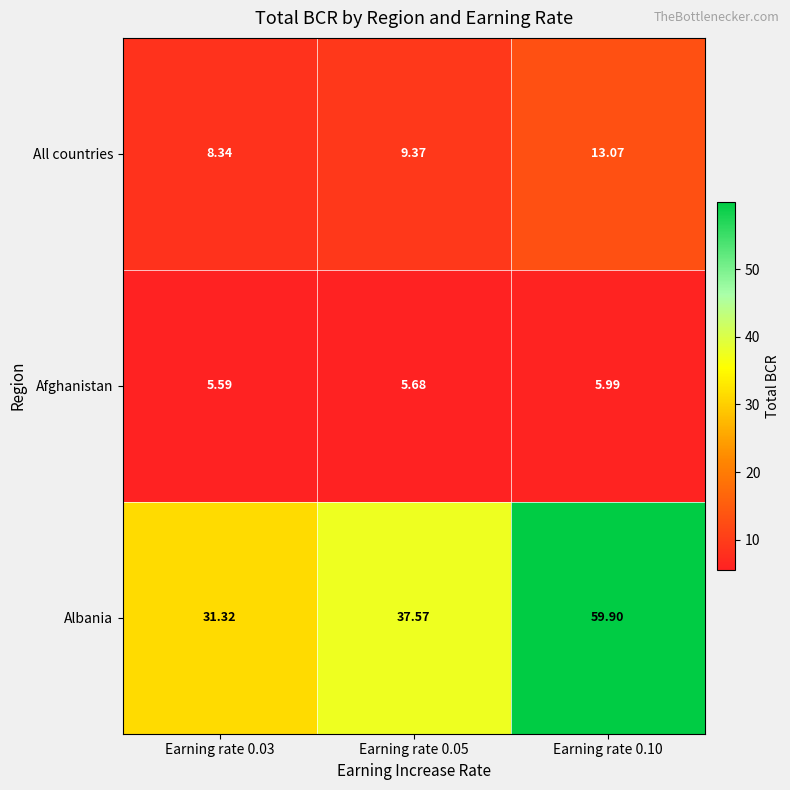

At which category is the sum across all series the highest?

Earning rate 0.10